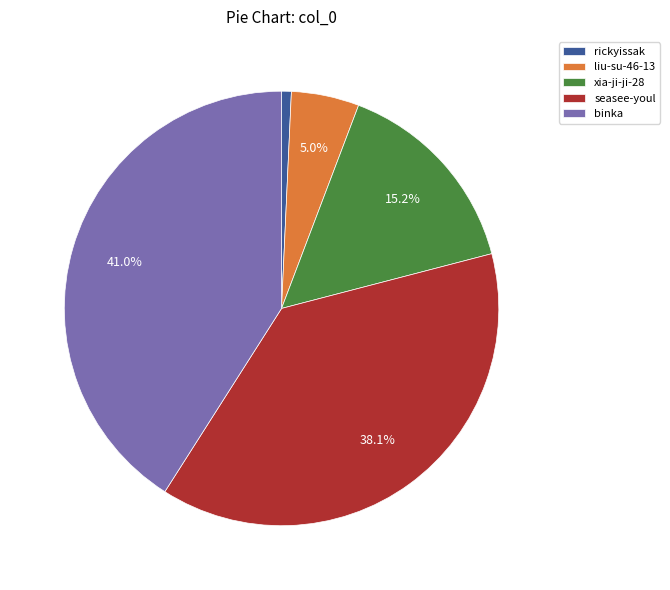

Count the number of slices in the pie.

5